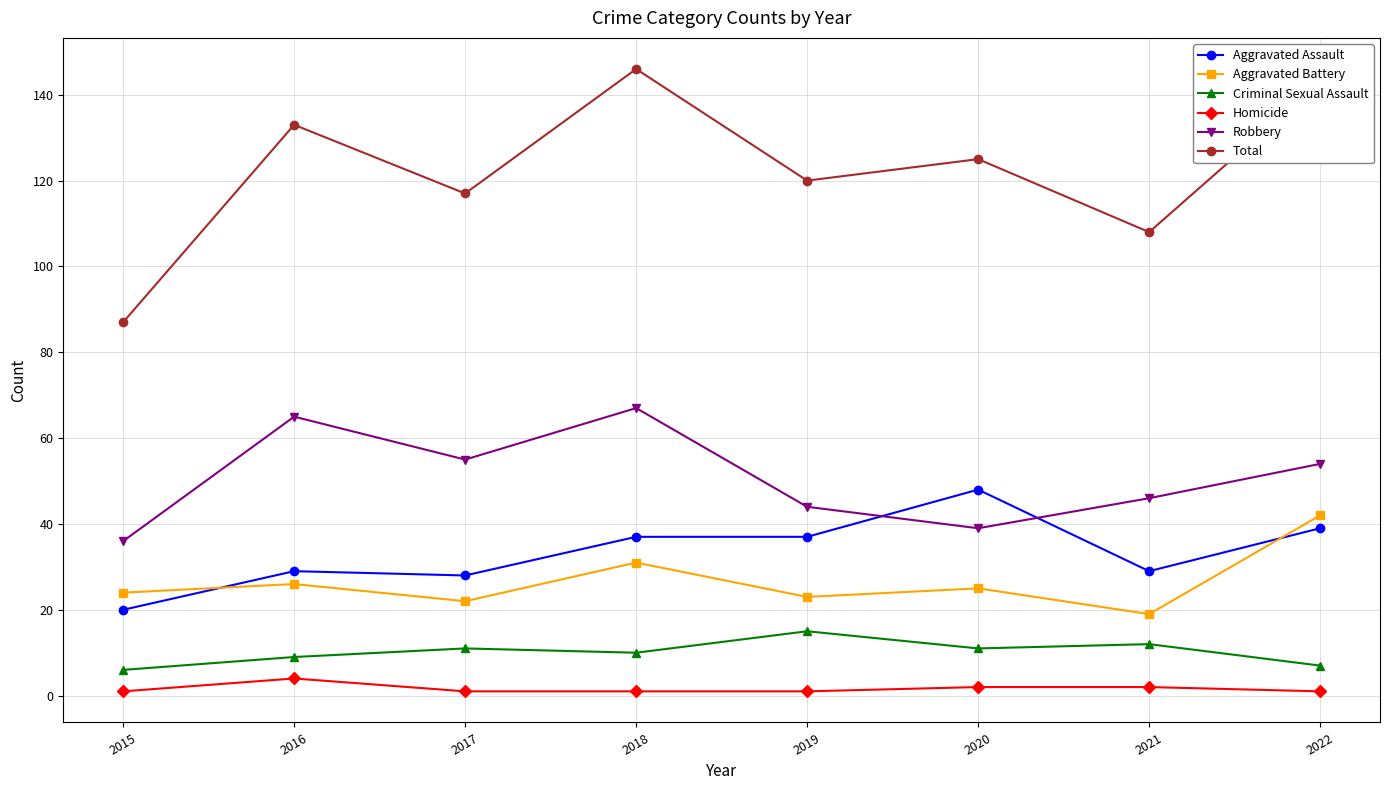

True or false: Criminal Sexual Assault has a value of 9 at 2016.

True